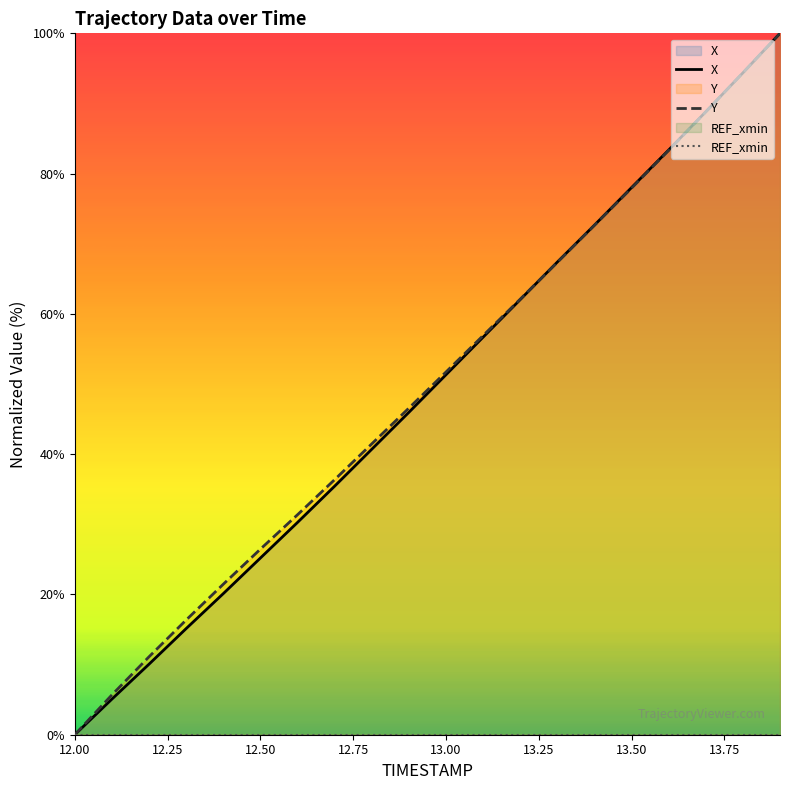

Rank the series by their average value, from highest to lowest.

Y, X